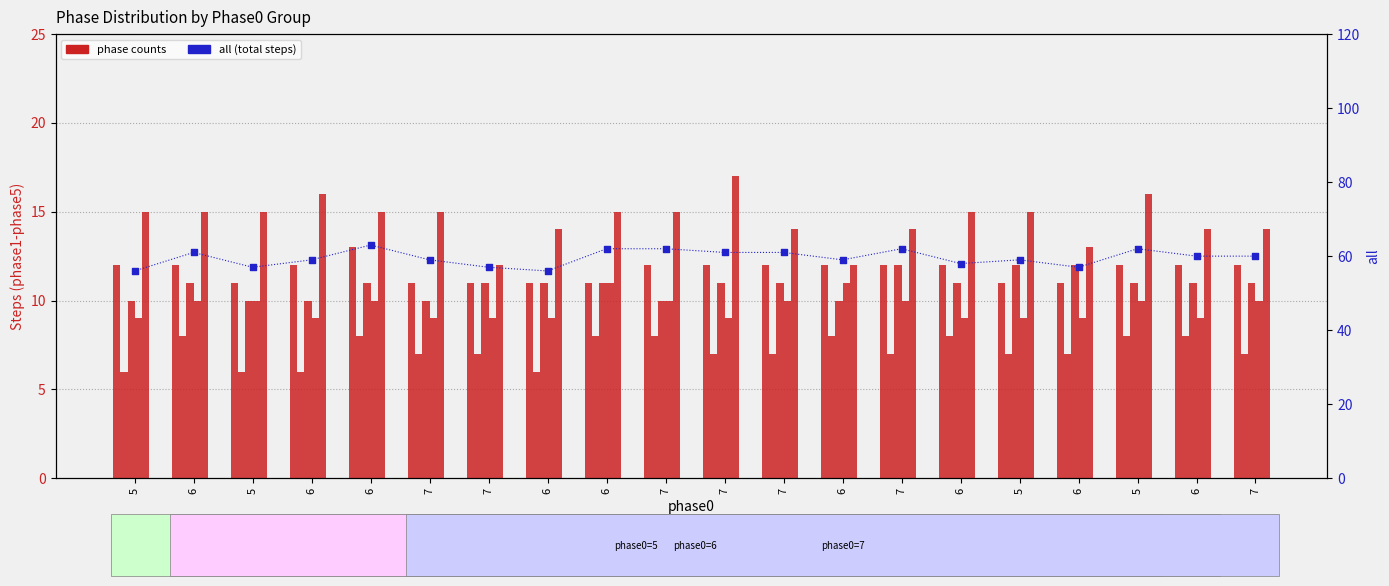

At how many categories does at least one series exceed 21?

20